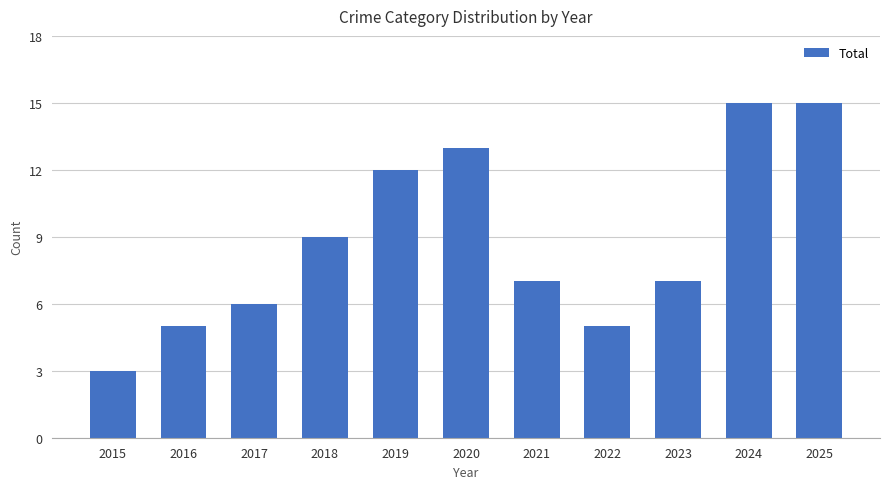

True or false: the data shows 5 at 2022.

True